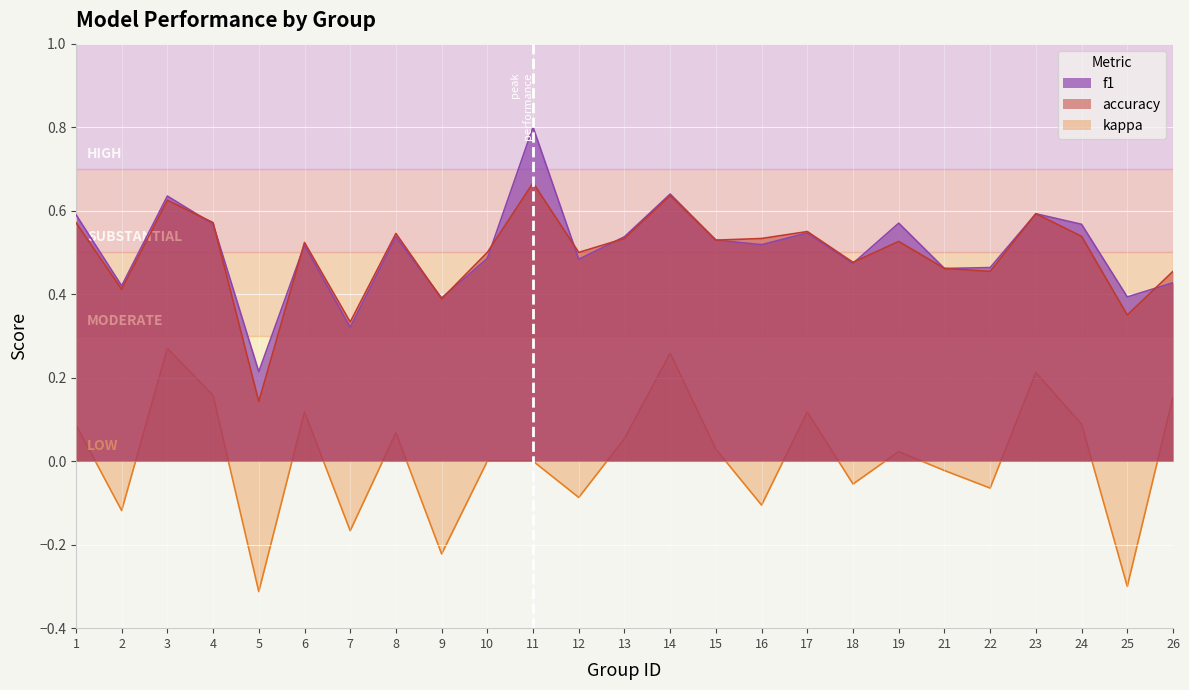

Reading left to right, what are all the values shown in this chart?

f1: 0.6	0.4	0.6	0.6	0.2	0.5	0.3	0.5	0.4	0.5	0.8	0.5	0.5	0.6	0.5	0.5	0.5	0.5	0.6	0.5	0.5	0.6	0.6	0.4	0.4
accuracy: 0.6	0.4	0.6	0.6	0.1	0.5	0.3	0.5	0.4	0.5	0.7	0.5	0.5	0.6	0.5	0.5	0.6	0.5	0.5	0.5	0.5	0.6	0.5	0.3	0.5
kappa: 0.1	-0.1	0.3	0.2	-0.3	0.1	-0.2	0.1	-0.2	0.0	0.0	-0.1	0.1	0.3	0.0	-0.1	0.1	-0.1	0.0	-0.0	-0.1	0.2	0.1	-0.3	0.2